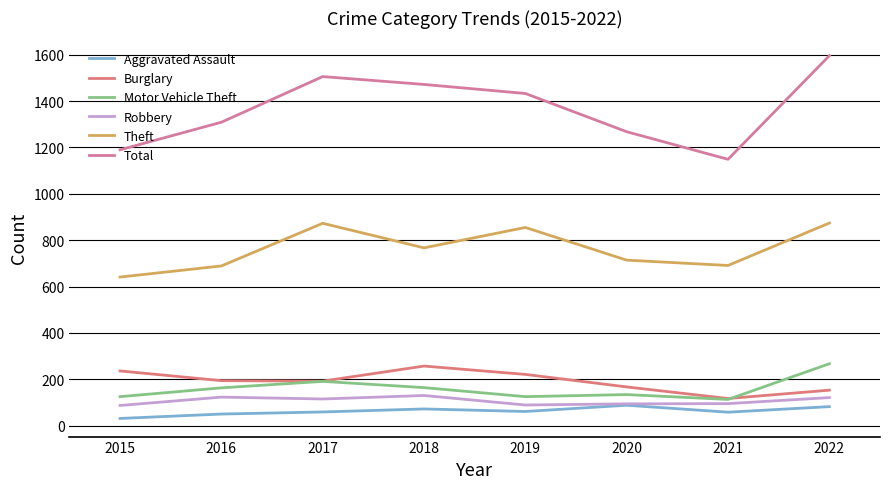

Reading left to right, transcribe all the data shown in this chart.

Aggravated Assault: 2015=31	2016=50	2017=59	2018=72	2019=61	2020=88	2021=58	2022=82
Burglary: 2015=236	2016=194	2017=192	2018=257	2019=221	2020=167	2021=117	2022=153
Motor Vehicle Theft: 2015=125	2016=163	2017=191	2018=164	2019=125	2020=134	2021=113	2022=267
Robbery: 2015=87	2016=123	2017=115	2018=130	2019=89	2020=94	2021=95	2022=121
Theft: 2015=641	2016=689	2017=873	2018=767	2019=855	2020=714	2021=691	2022=874
Total: 2015=1190	2016=1309	2017=1506	2018=1472	2019=1433	2020=1268	2021=1149	2022=1596